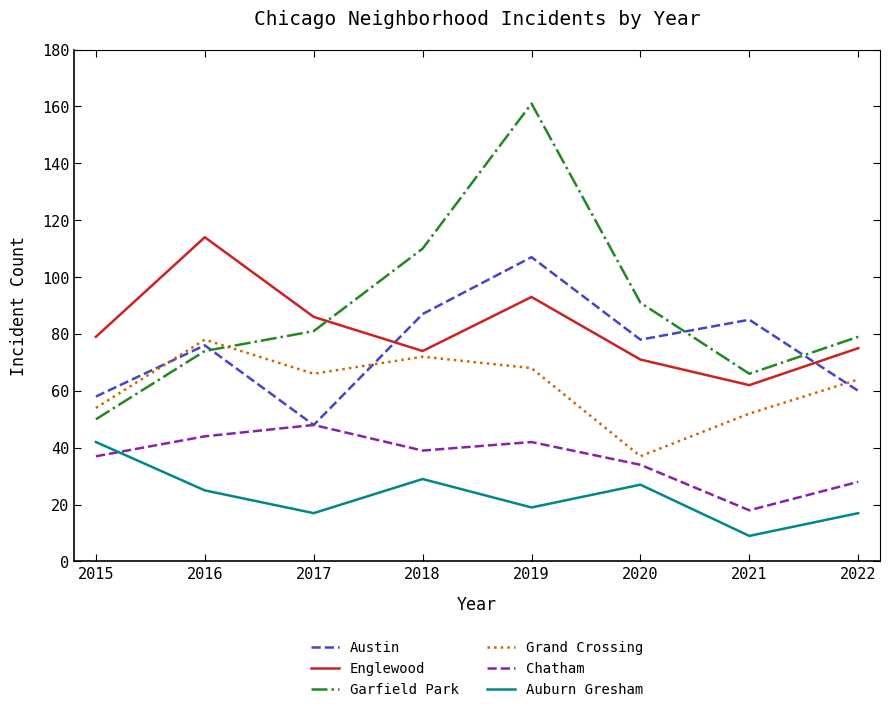

What is the sum of the Englewood values at 2015 and 2017?

165